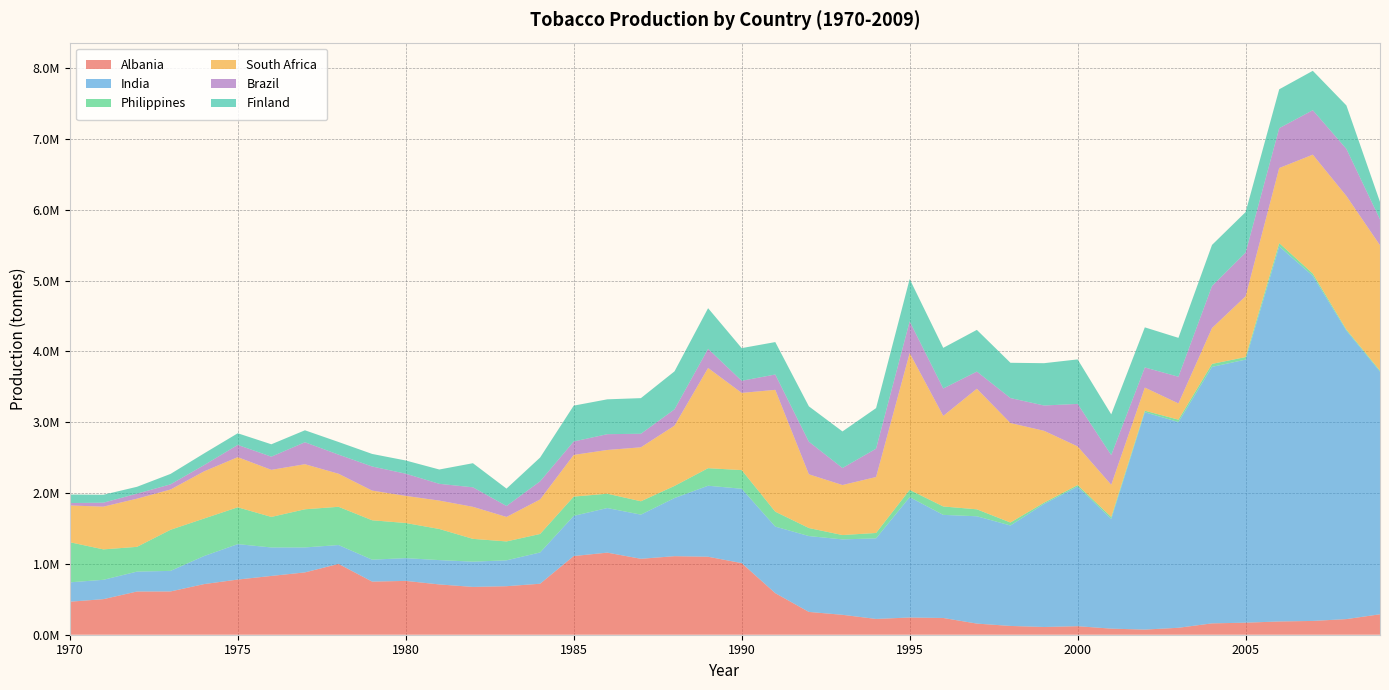

Reading left to right, what are all the values shown in this chart?

Albania: 1970=466000	1971=502300	1972=610000	1973=611000	1974=715000	1975=779000	1976=830000	1977=880000	1978=1000000	1979=750000	1980=760000	1981=710000	1982=675000	1983=685000	1984=720000	1985=1111000	1986=1159000	1987=1072000	1988=1109000	1989=1101000	1990=1011000	1991=586700	1992=322000	1993=281130	1994=222879	1995=242998	1996=236358	1997=157203	1998=124000	1999=109200	2000=120400	2001=85890	2002=72600	2003=98000	2004=160300	2005=170000	2006=187070	2007=194760	2008=220536	2009=288759
India: 1970=273679	1971=273135	1972=281025	1973=290537	1974=396535	1975=500294	1976=402111	1977=352535	1978=266293	1979=309841	1980=321318	1981=343601	1982=356604	1983=365366	1984=441704	1985=567056	1986=629671	1987=623591	1988=820863	1989=1002659	1990=1050000	1991=940000	1992=1071075	1993=1064684	1994=1137886	1995=1699534	1996=1455849	1997=1515286	1998=1418119	1999=1737985	2000=1971806	2001=1548900	2002=3068631	2003=2904809	2004=3621394	2005=3714284	2006=5295551	2007=4872847	2008=4073479	2009=3425580
Philippines: 1970=566443	1971=429584	1972=349600	1973=580268	1974=529547	1975=520038	1976=431063	1977=538549	1978=539898	1979=556110	1980=496060	1981=439256	1982=321866	1983=266909	1984=260889	1985=272031	1986=202214	1987=188647	1988=170898	1989=247705	1990=263382	1991=210397	1992=113297	1993=61464	1994=76015	1995=102684	1996=118622	1997=98115	1998=42228	1999=17530	2000=20920	2001=27926	2002=22000	2003=33778	2004=42139	2005=36070	2006=46728	2007=31593	2008=15268	2009=14322
South Africa: 1970=518900	1971=603200	1972=680200	1973=568500	1974=666000	1975=707875	1976=664701	1977=636523	1978=466711	1979=418978	1980=383141	1981=401112	1982=452445	1983=345610	1984=487405	1985=588576	1986=617652	1987=762071	1988=851425	1989=1415038	1990=1089942	1991=1720455	1992=758700	1993=706250	1994=790000	1995=1932000	1996=1279032	1997=1702633	1998=1404470	1999=1014544	2000=545725	2001=454549	2002=326390	2003=229294	2004=506421	2005=858729	2006=1059901	2007=1678932	2008=1885712	2009=1770029
Brazil: 1970=34046	1971=55969	1972=70721	1973=72824	1974=88077	1975=172643	1976=186106	1977=309995	1978=269870	1979=340385	1980=313067	1981=236390	1982=275504	1983=155022	1984=255914	1985=189504	1986=222990	1987=191033	1988=229912	1989=270198	1990=171081	1991=216347	1992=460211	1993=240247	1994=399977	1995=446893	1996=386659	1997=242077	1998=352751	1999=357141	2000=600000	2001=419049	2002=283991	2003=376862	2004=593476	2005=616534	2006=562739	2007=627772	2008=664000	2009=365210
Finland: 1970=120509	1971=112000	1972=97000	1973=147510	1974=165479	1975=164593	1976=174869	1977=168871	1978=178500	1979=177300	1980=186400	1981=202400	1982=340250	1983=245000	1984=335800	1985=506200	1986=492094	1987=503159	1988=536309	1989=573715	1990=461277	1991=458000	1992=499325	1993=516457	1994=572747	1995=597674	1996=573909	1997=588856	1998=498075	1999=597438	2000=628414	2001=575126	2002=566090	2003=549000	2004=580000	2005=572000	2006=549000	2007=556000	2008=614000	2009=247000